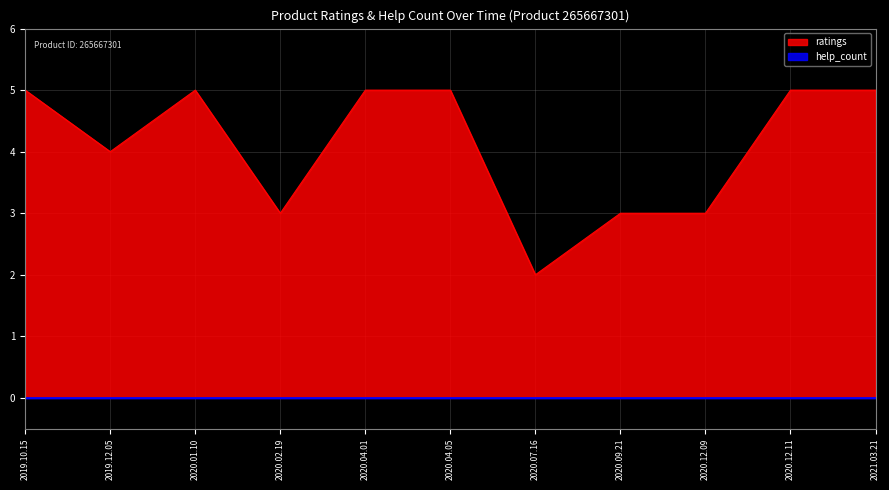

What is the change in value from 2019.12.05 to 2020.12.11?

+1